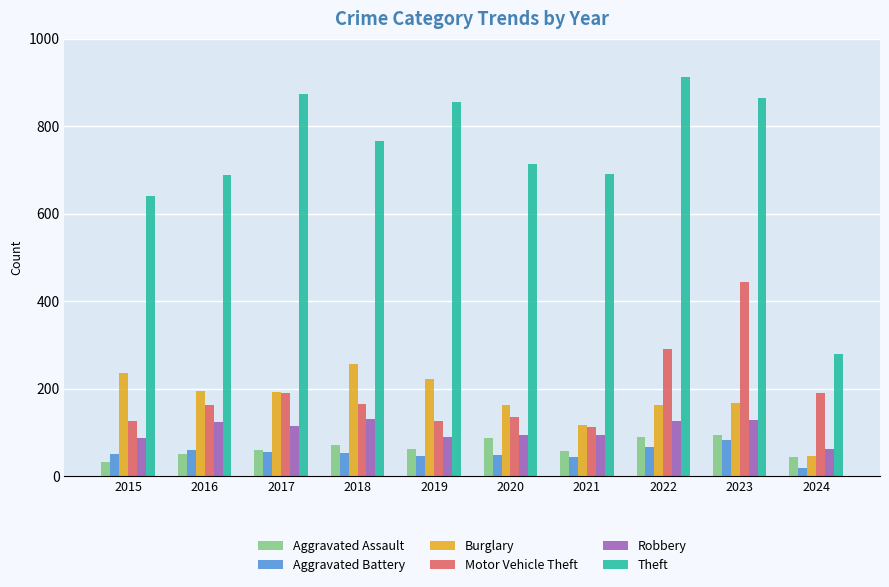

What is the sum of the Aggravated Battery values at 2019 and 2017?

99